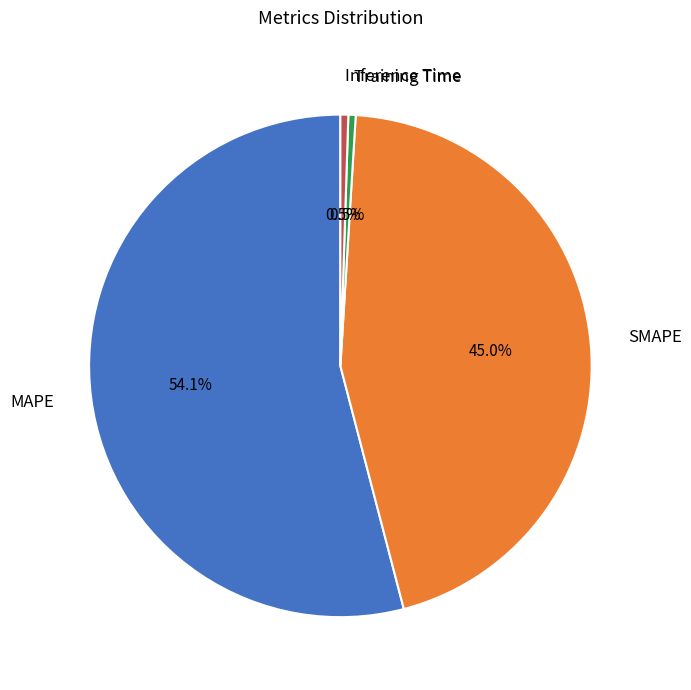

Which has a higher value, MAPE or SMAPE?

MAPE